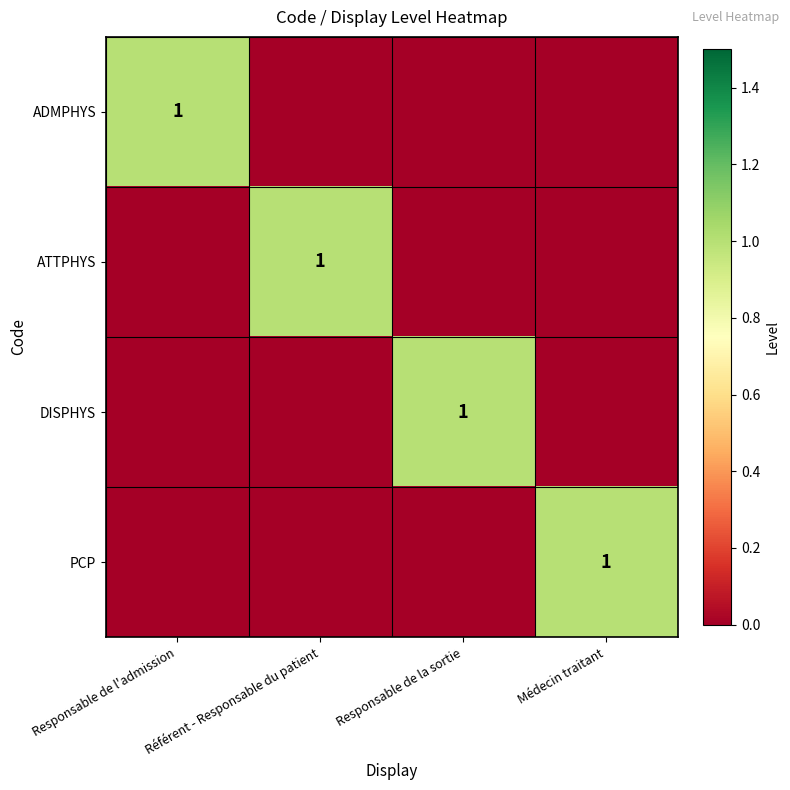

What is the spread (max minus min) of values at Référent - Responsable du patient?

1